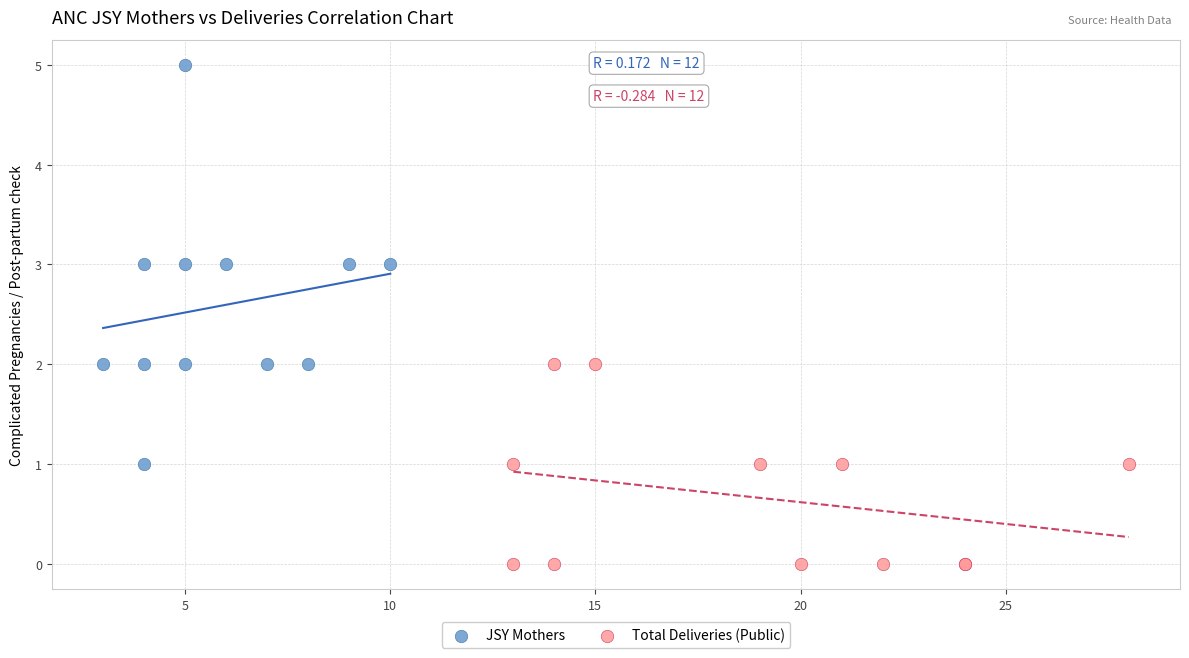

Which series reaches the maximum Y coordinate?

JSY Mothers